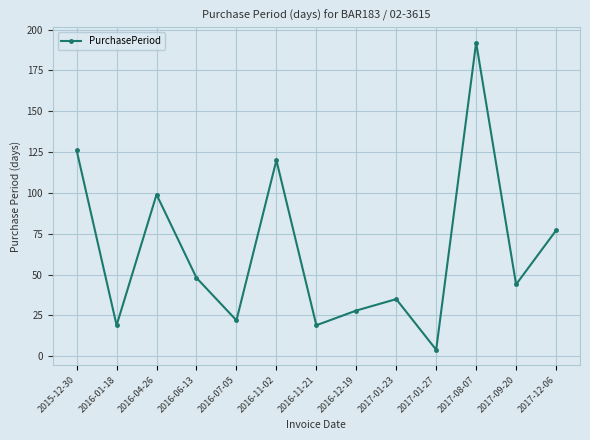

Where is the first local minimum?

2016-01-18